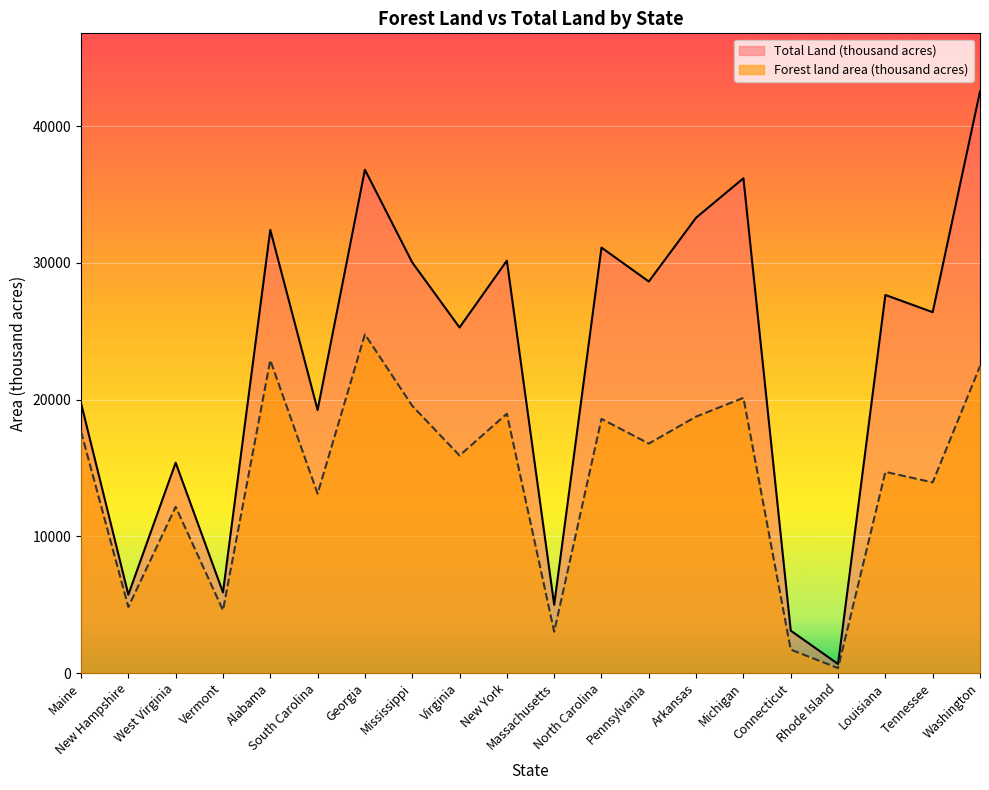

Rank the series by their average value, from lowest to highest.

Forest land area (thousand acres), Total Land (thousand acres)